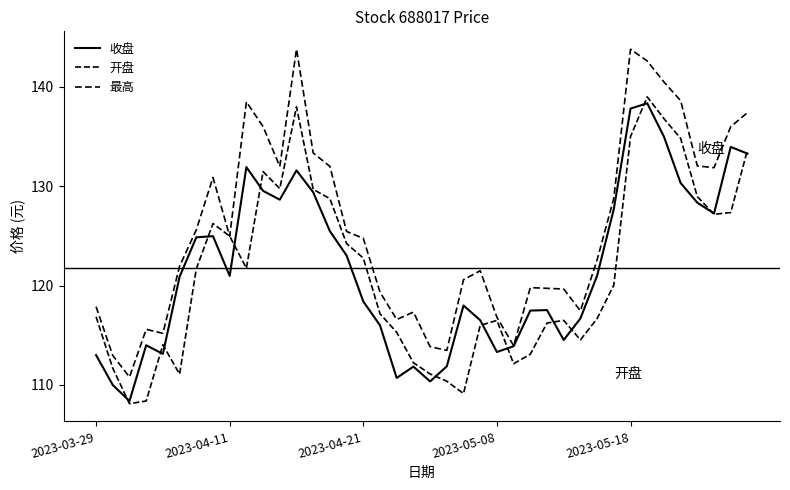

Does the chart display data point markers on the line(s)?

No